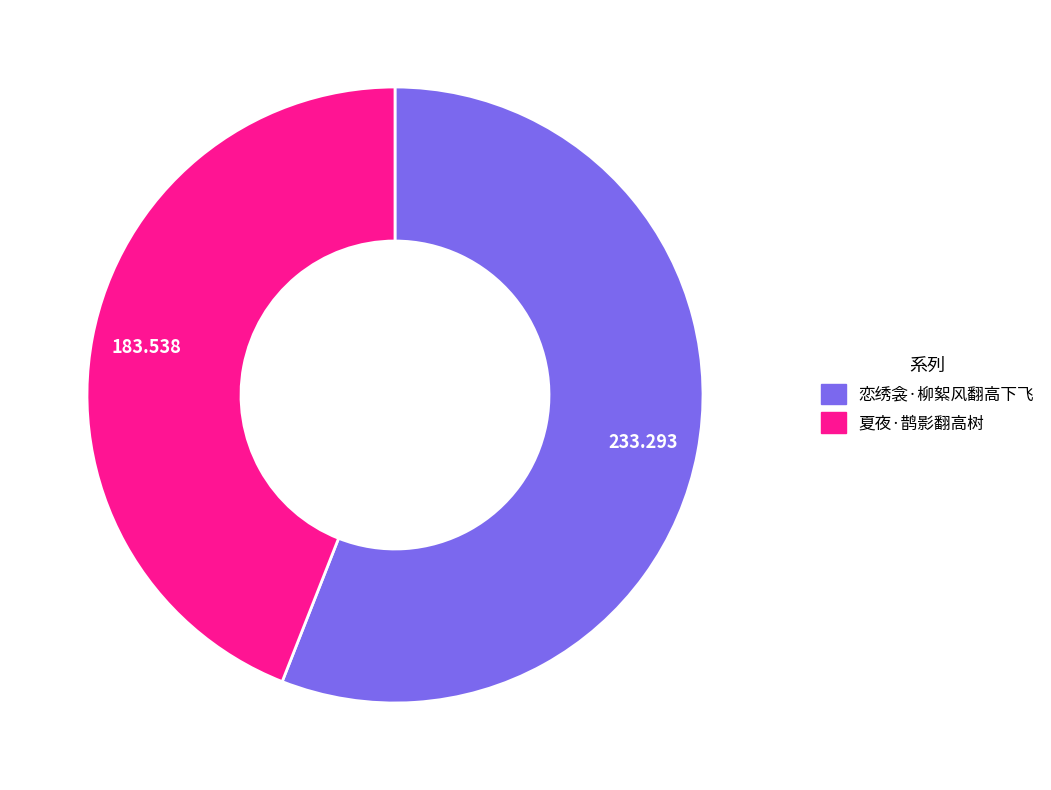

Approximately how many times larger is the value at 夏夜·鹊影翻高树 compared to 恋绣衾·柳絮风翻高下飞?

0.8